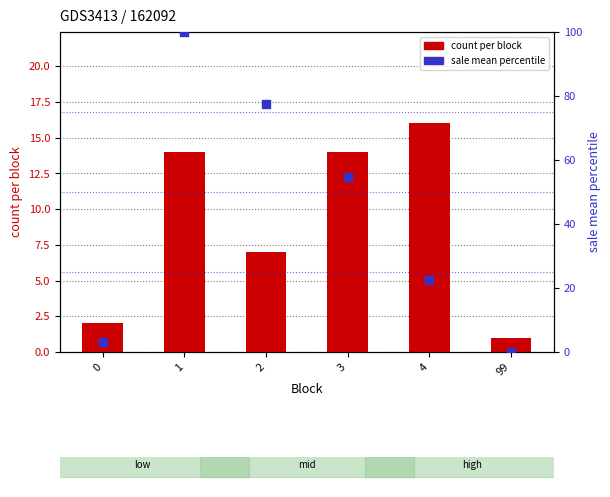

At which category is the sum across all series the highest?

1